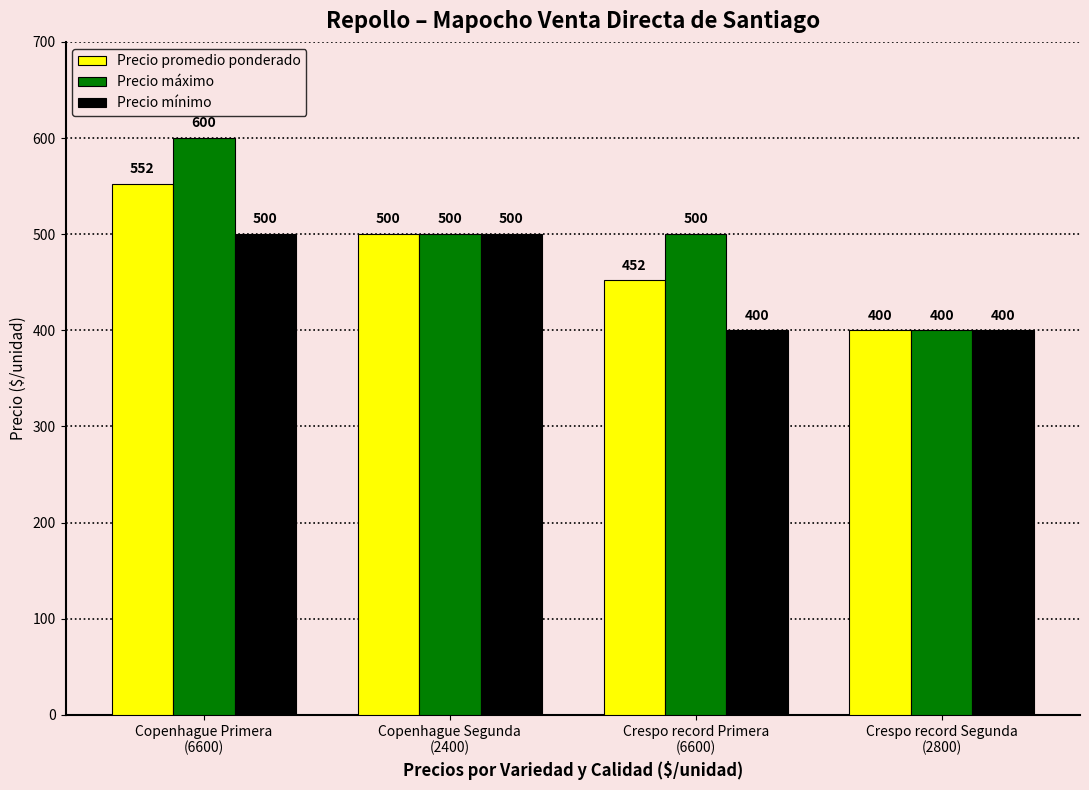

Reading right to left, extract all data points from this chart.

Precio promedio ponderado: 400	452	500	552
Precio máximo: 400	500	500	600
Precio mínimo: 400	400	500	500